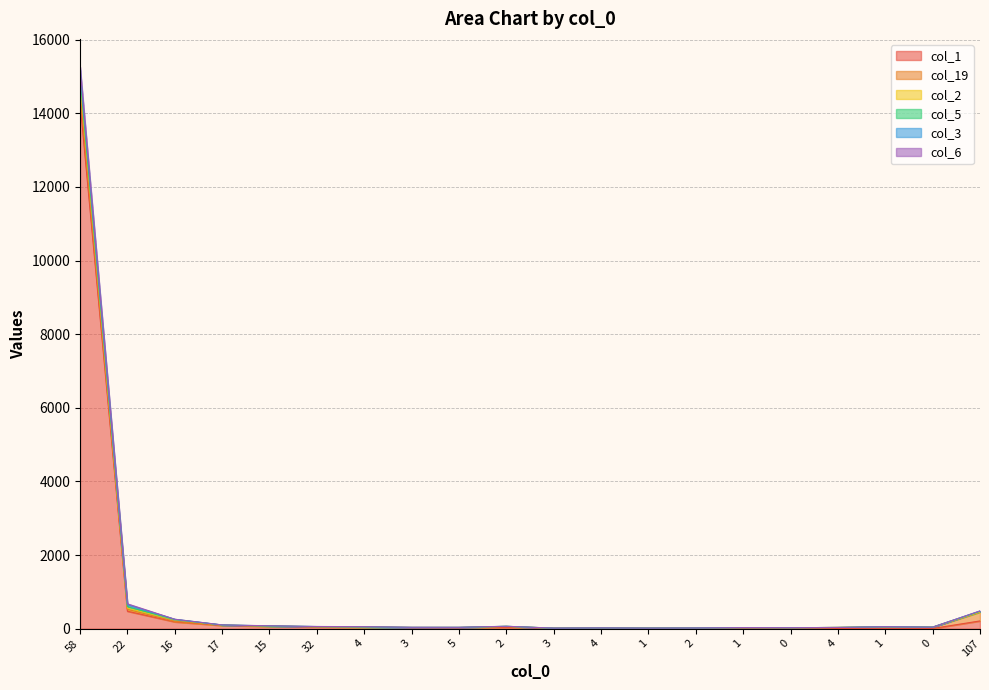

Which series ends up on top after the final intersection of col_3 and col_2?

col_3